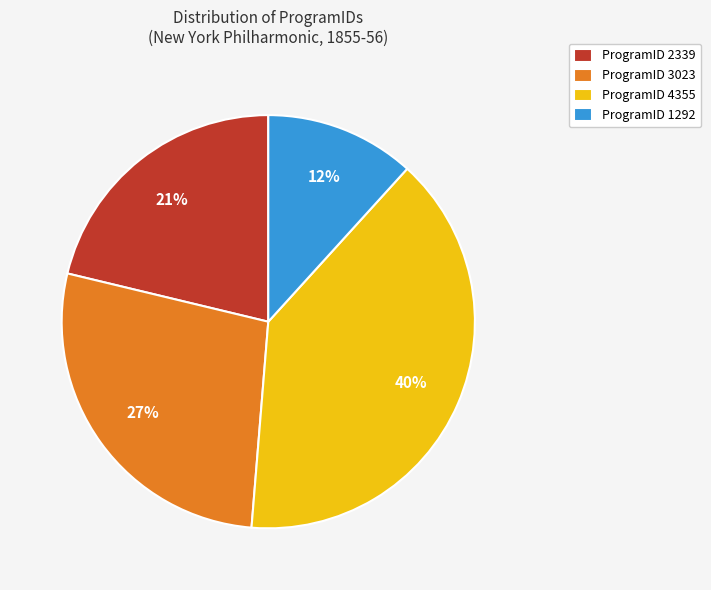

What is the largest slice in the pie chart?

ProgramID 4355